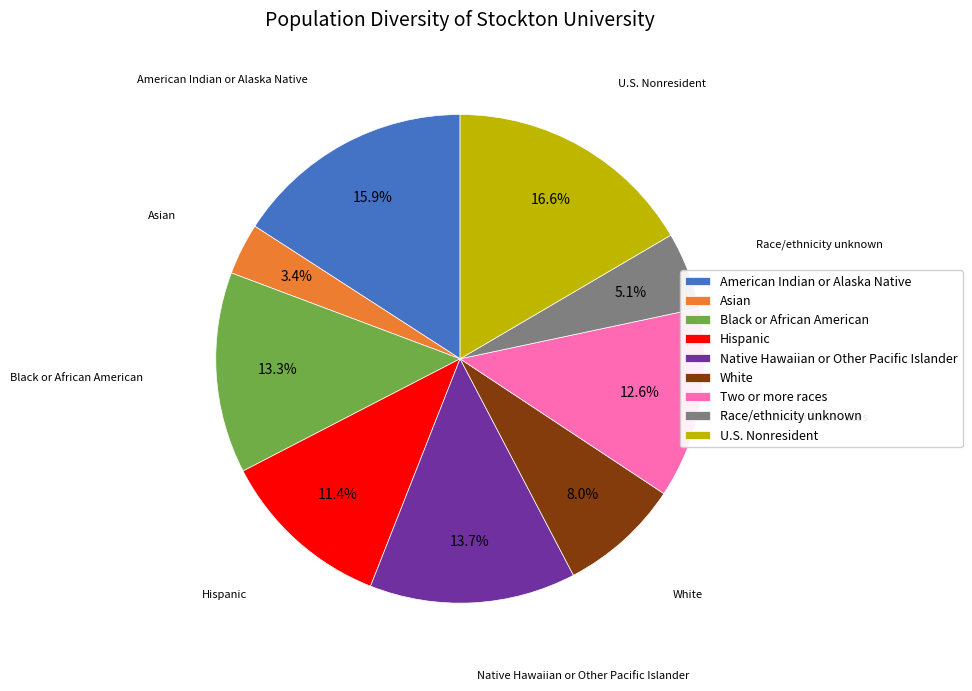

How many segments does this pie chart have?

9